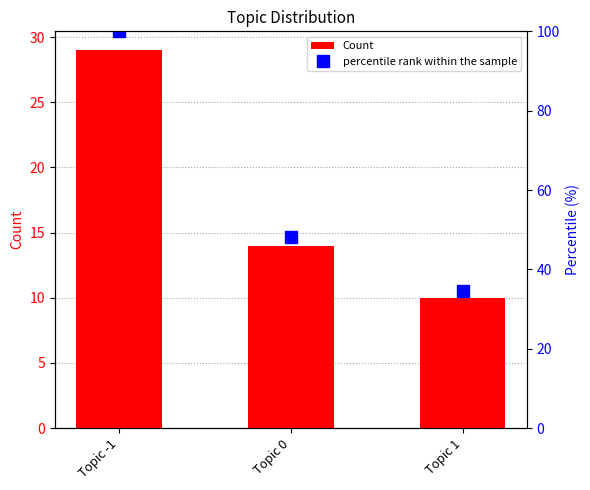

Which category has the highest value across all series?

Topic -1